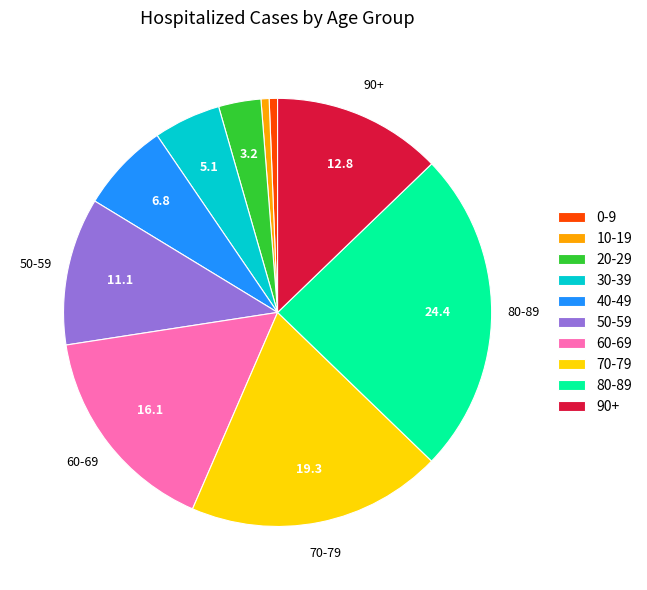

Which category has the biggest portion of the pie?

80-89